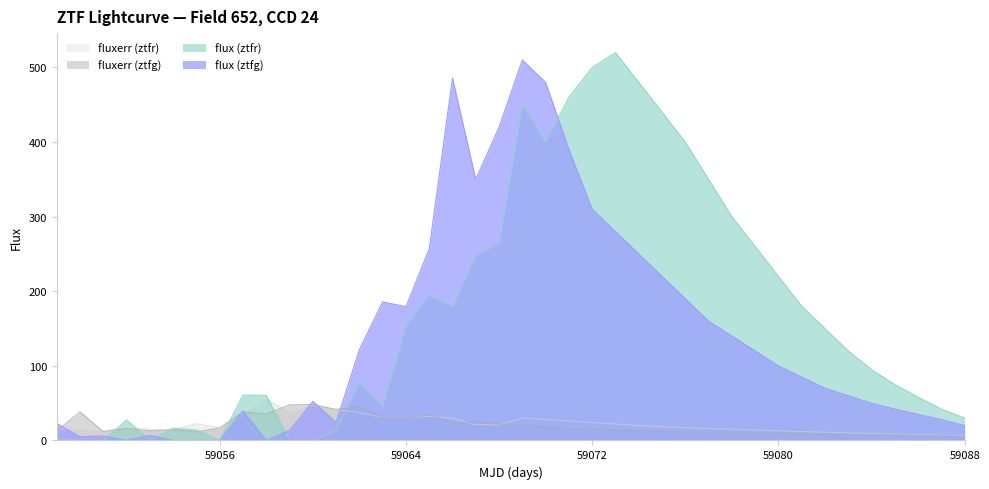

Reading left to right, extract all data points from this chart.

ztfg_flux: 22.7	4.9	6.1	0.0	6.8	0.0	0.0	0.0	39.5	0.0	13.4	52.4	24.2	121.8	185.7	179.3	256.7	485.7	350.0	420.0	510.0	480.0	390.0	310.0	280.0	250.0	220.0	190.0	160.0	140.0	120.0	100.0	85.0	70.0	60.0	50.0	42.0	35.0	28.0	20.0
ztfr_flux: 1.9	0.0	0.0	27.4	0.6	16.4	14.0	0.0	60.7	60.5	0.0	0.0	14.2	77.2	46.5	153.1	195.2	179.3	248.4	264.0	451.2	400.0	460.0	500.0	520.0	480.0	440.0	400.0	350.0	300.0	260.0	220.0	180.0	150.0	120.0	95.0	75.0	58.0	42.0	30.0
fluxerr_g: 13.0	38.3	11.9	15.9	12.9	14.3	11.5	16.9	38.1	35.5	47.8	48.2	41.6	45.4	30.4	30.0	34.3	23.4	25.0	22.0	20.0	18.0	16.0	15.0	14.0	13.0	12.0	11.5	11.0	10.5	10.0	9.5	9.0	8.5	8.0	7.5	7.0	6.5	6.0	5.5
fluxerr_r: 15.4	14.9	12.5	17.8	15.2	13.8	22.5	17.0	37.0	55.5	38.0	47.1	41.2	37.4	30.8	30.4	32.3	29.7	21.1	21.0	29.9	28.0	26.0	24.0	22.0	20.0	18.5	17.0	16.0	15.0	14.0	13.0	12.0	11.0	10.0	9.2	8.5	7.8	7.0	6.5